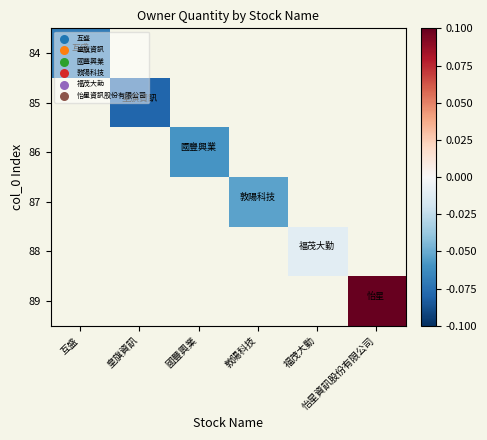

How many categories are shown in the chart?

6